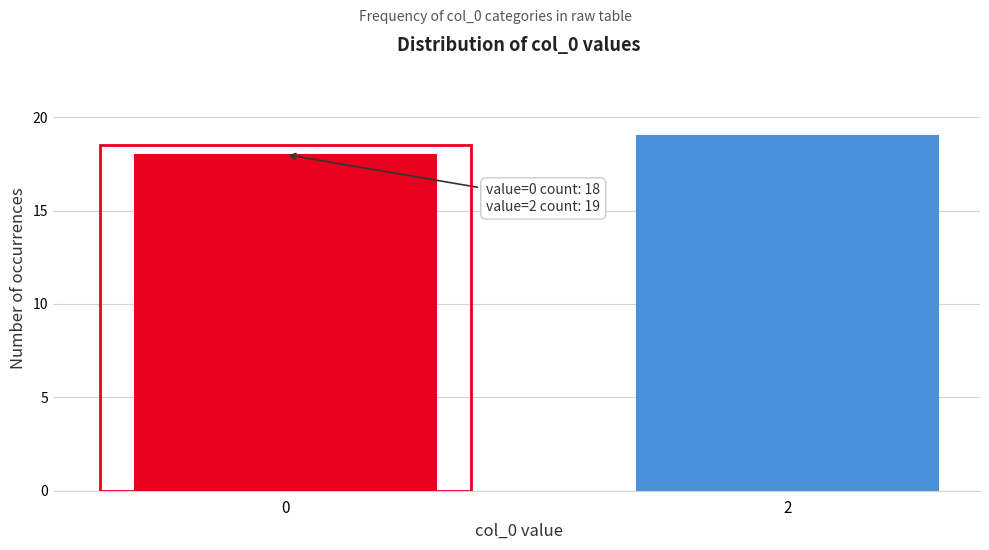

Reading left to right, what are all the values shown in this chart?

18	19